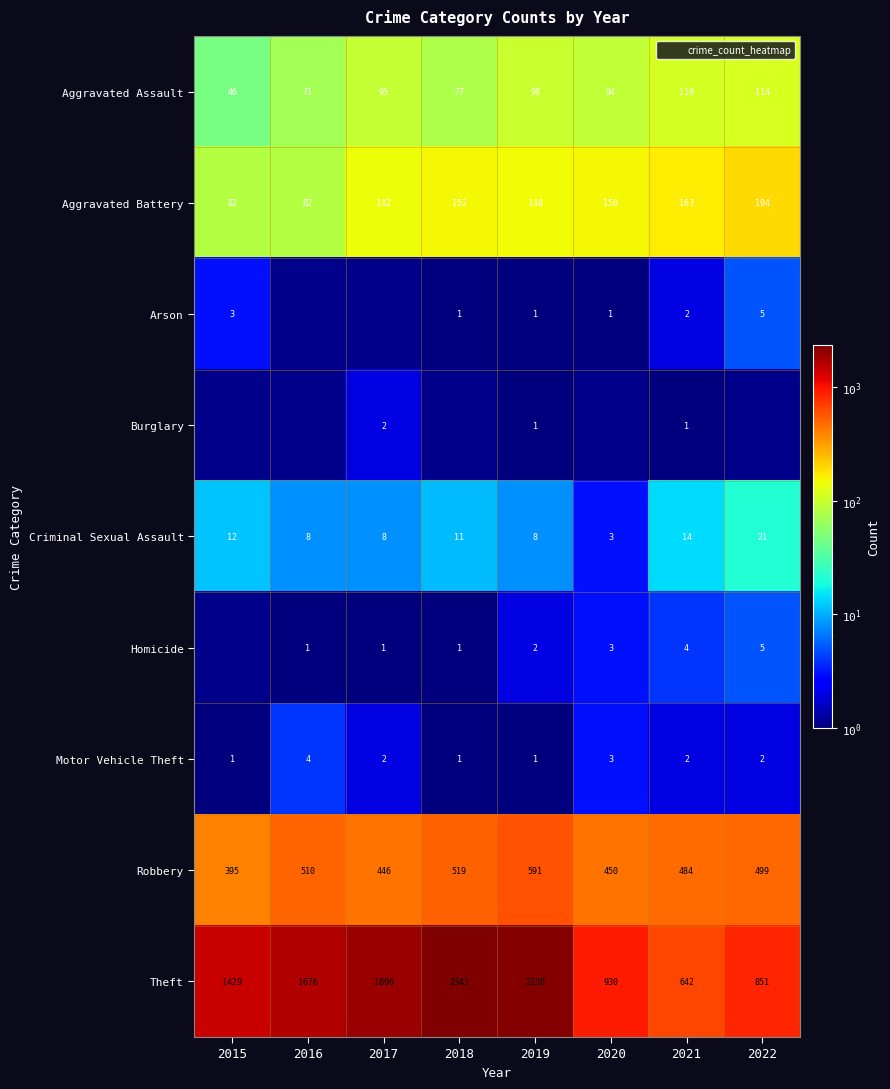

At how many categories does at least one series exceed 1461?

4